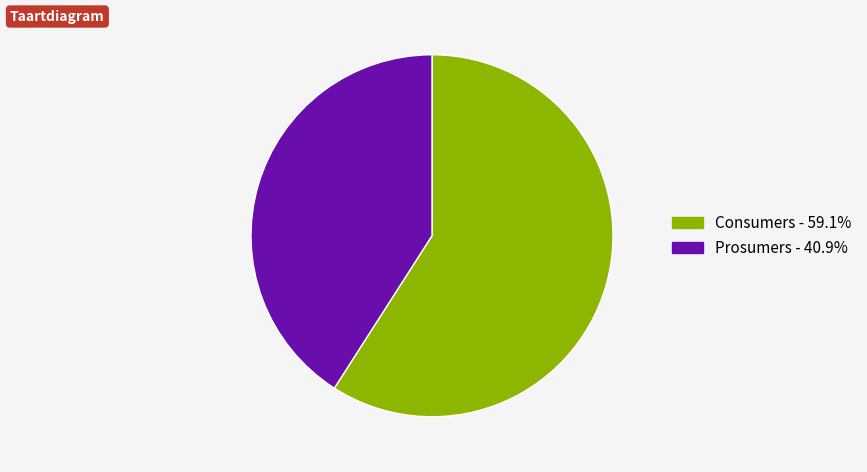

Which has a higher value, Consumers or Prosumers?

Consumers